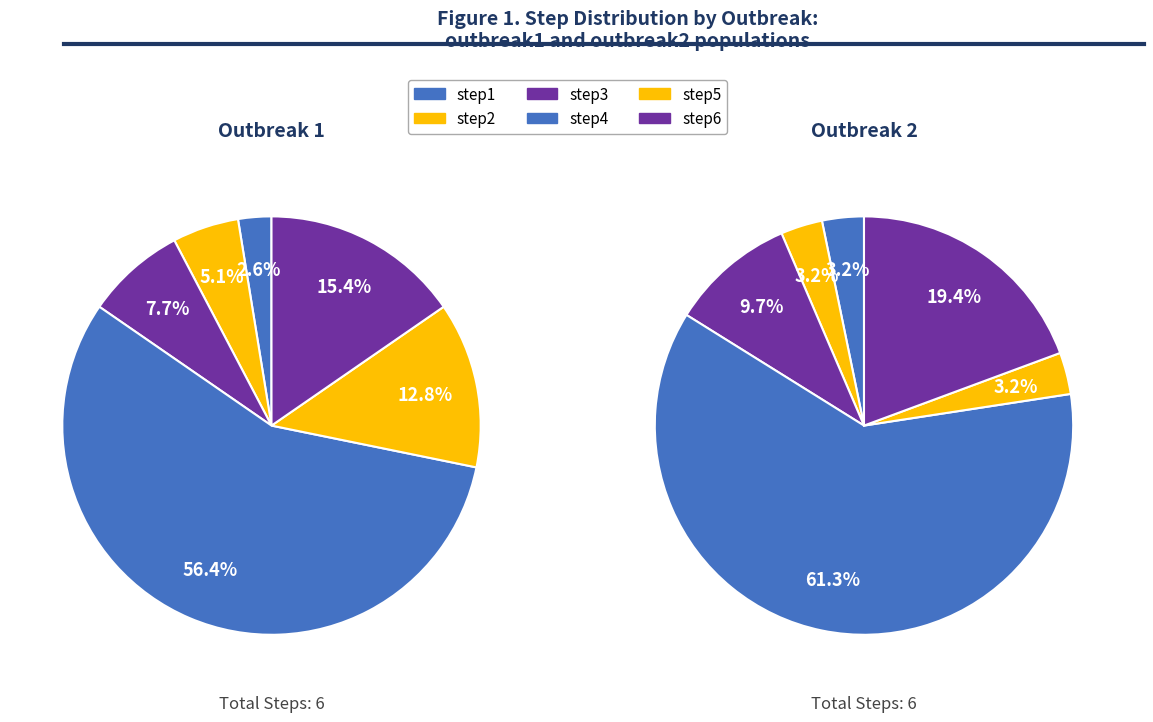

What percentage is the step6 slice, to the nearest percent?

15%